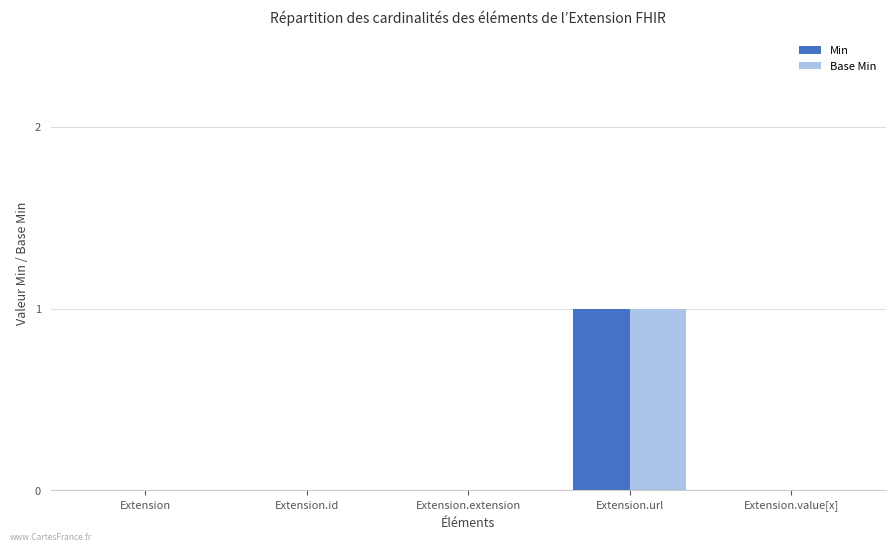

At which category is the sum across all series the highest?

Extension.url